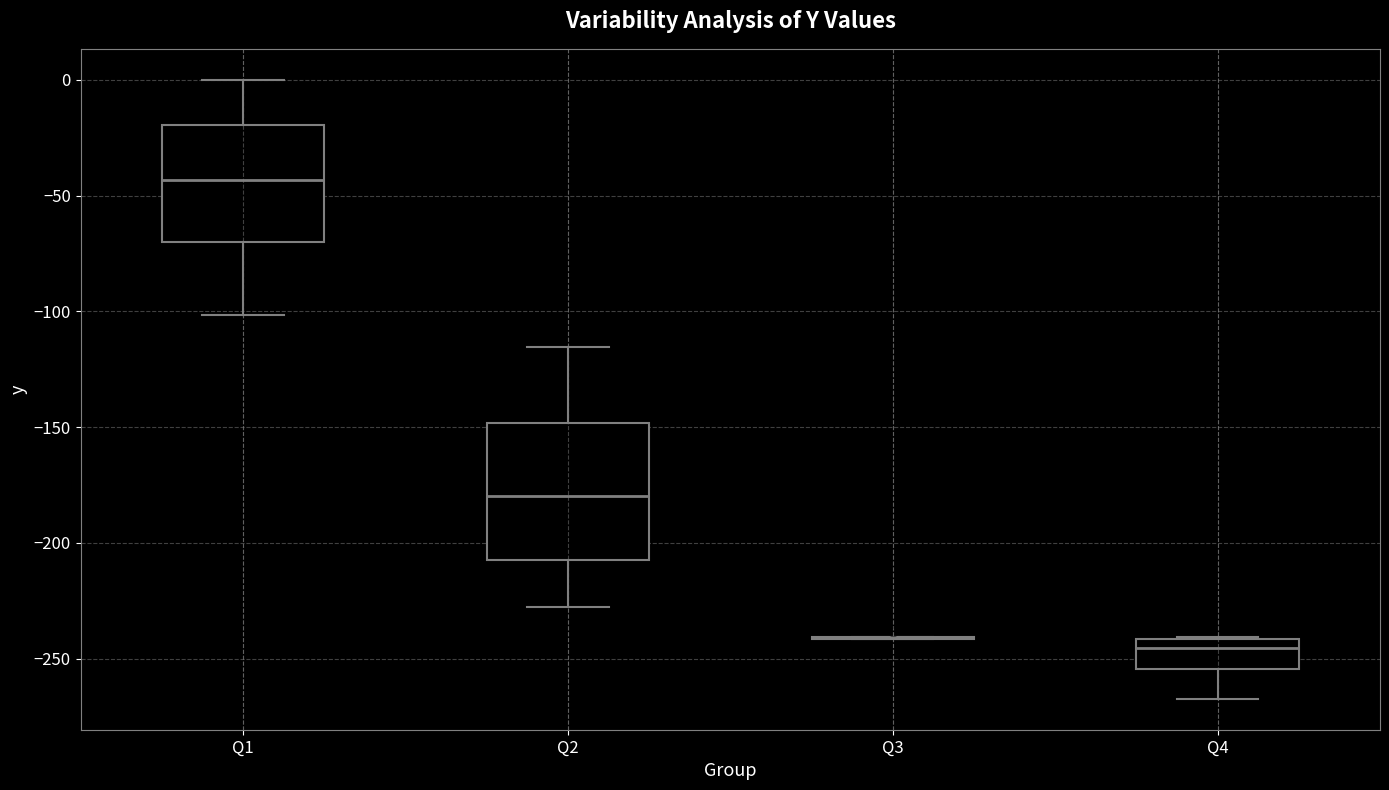

Reading left to right, transcribe this box plot: for each box, give where its median line is, the range the box spans, and where its two whiskers end, as read against the y-axis. The values are not printed on the chart, so give them approximately, as read against the axis.

Q1: median -45, box -70 to -20, whiskers -100 to 0
Q2: median -180, box -210 to -150, whiskers -230 to -115
Q3: box collapsed to a line at -240, whiskers -240 to -240
Q4: median -245, box -255 to -240, whiskers -265 to -240